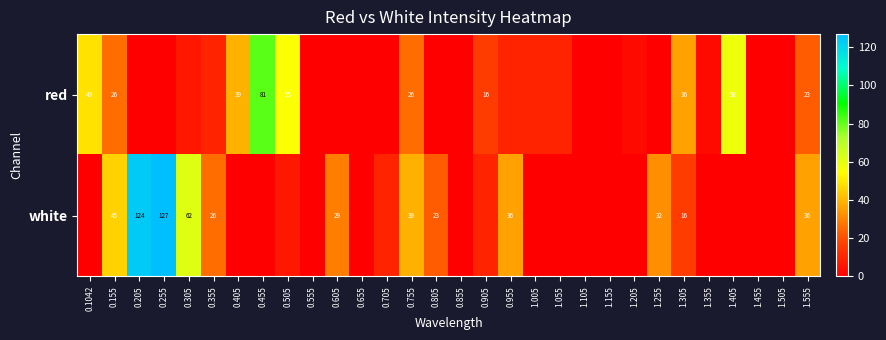

What is the total value across all series at 0.405?

38.8